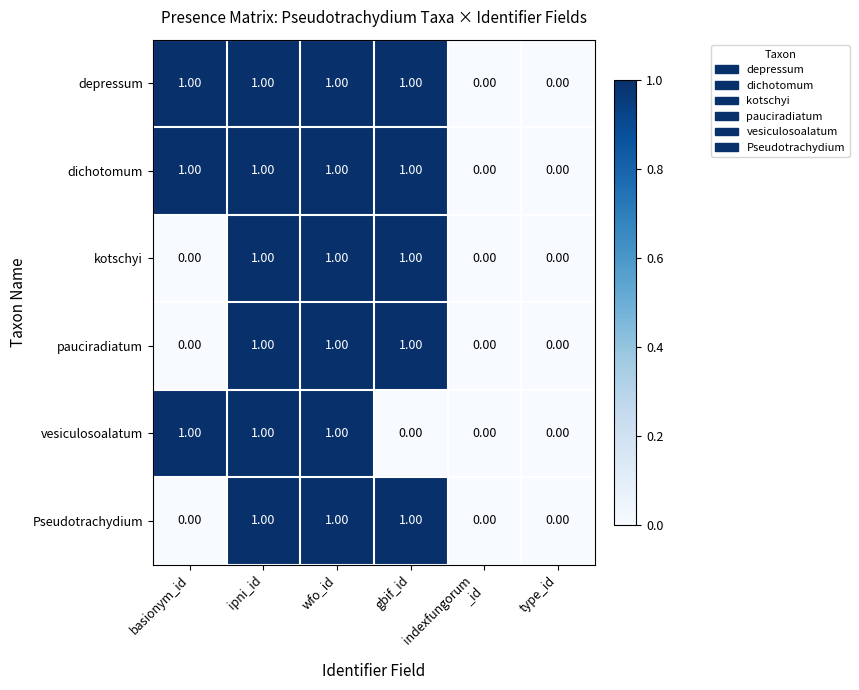

Is the value of Pseudotrachydium at basionym_id greater than the value of depressum at ipni_id?

No